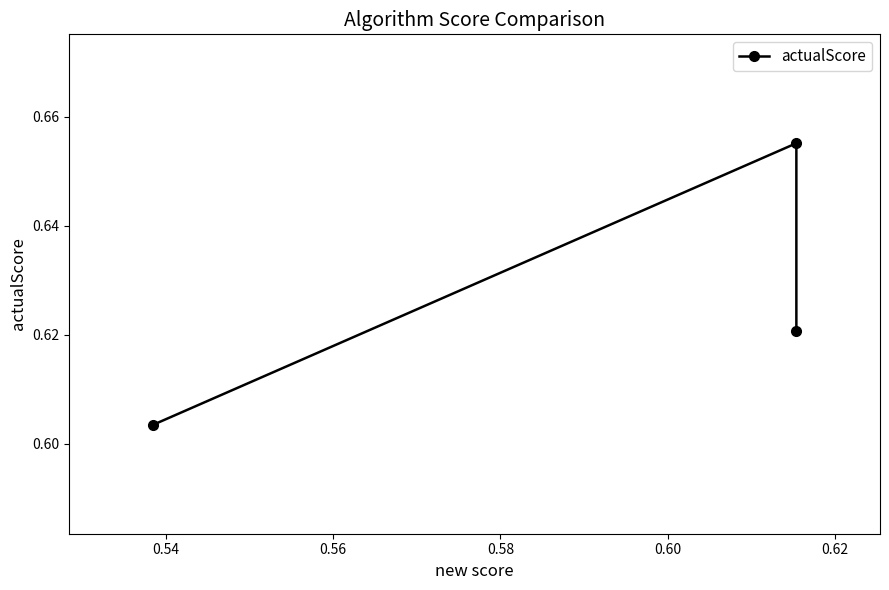

What is the sum of all values?

1.9